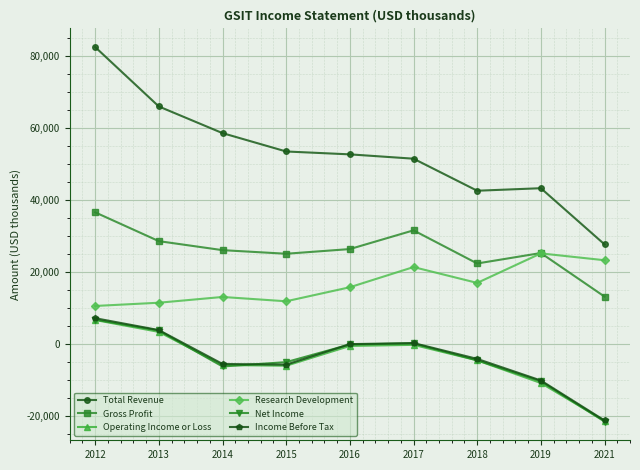

What is the difference between the highest and lowest values at 2018?

47100